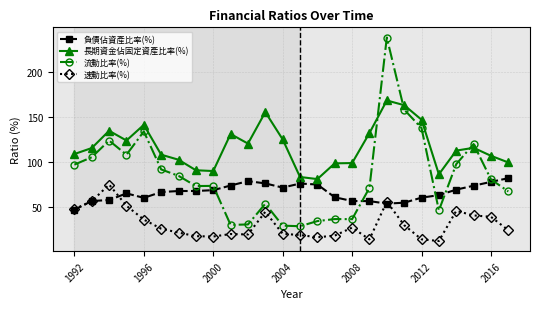

What is the smallest value displayed?

12.8